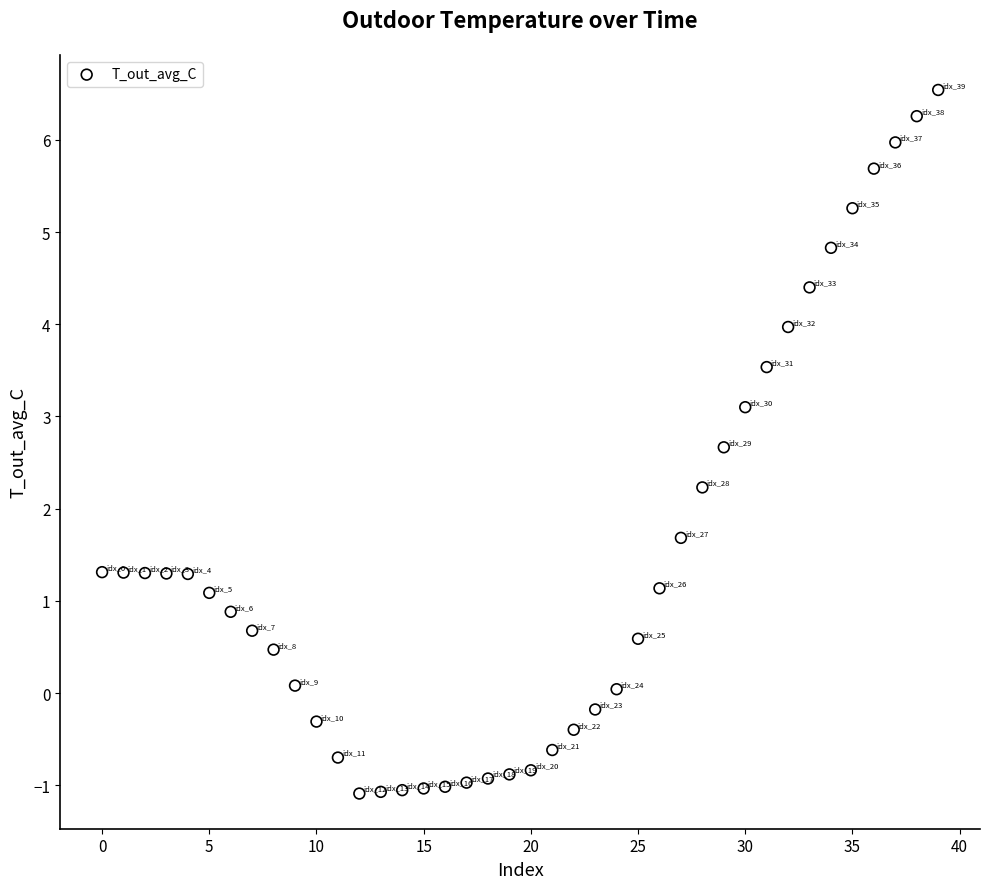

What is the range of Y values (max minus min)?

7.6